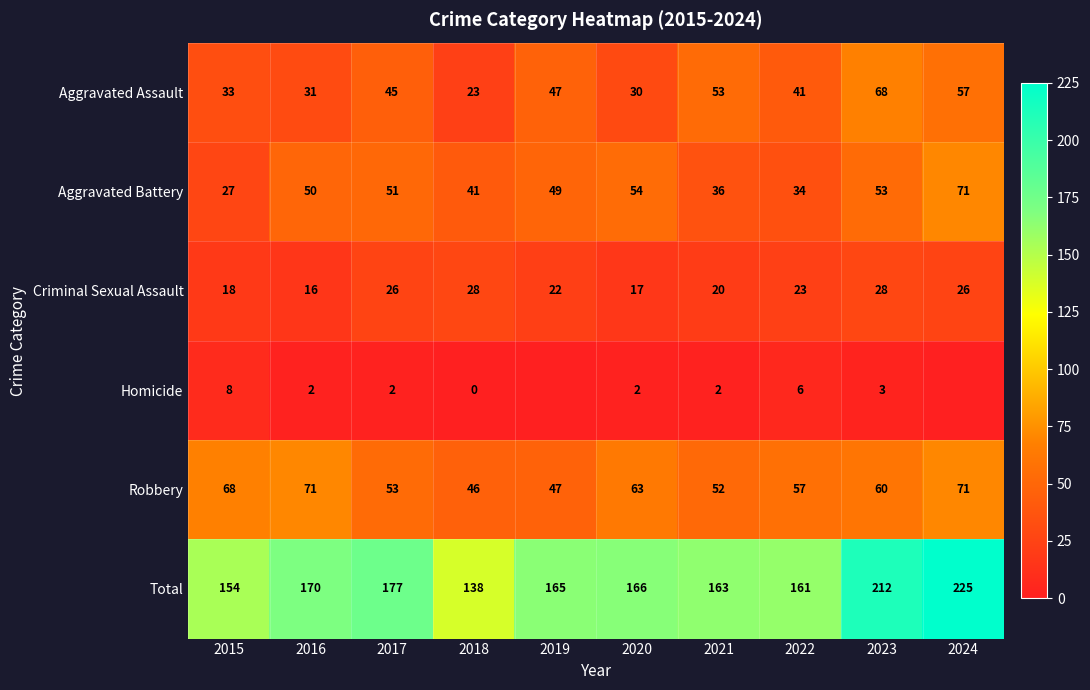

What is the difference between the maximum and minimum values in the Aggravated Assault series?

45